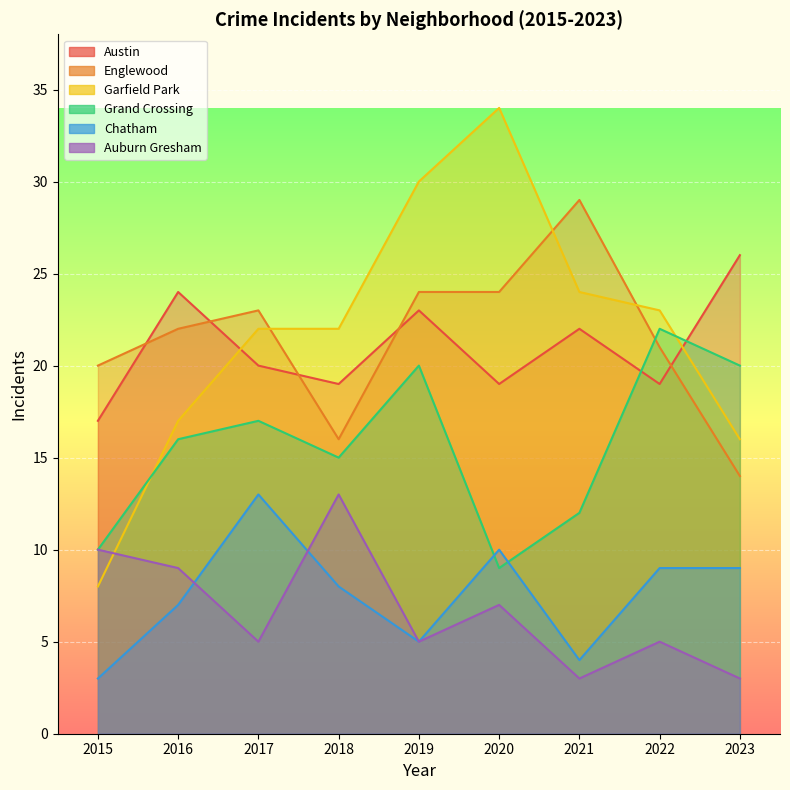

True or false: Auburn Gresham and Grand Crossing cross at least once.

False